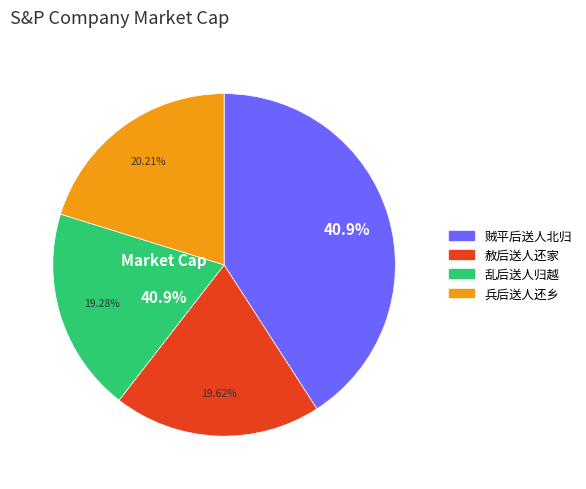

Which category has the biggest portion of the pie?

贼平后送人北归